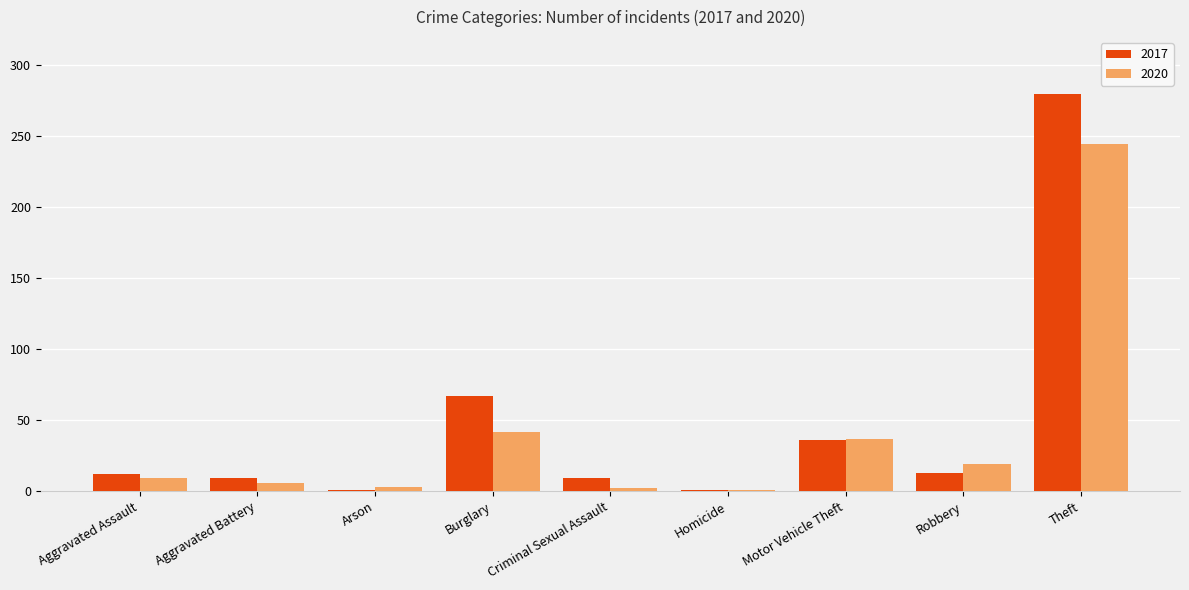

List the series in order of their peak value, lowest first.

2020, 2017